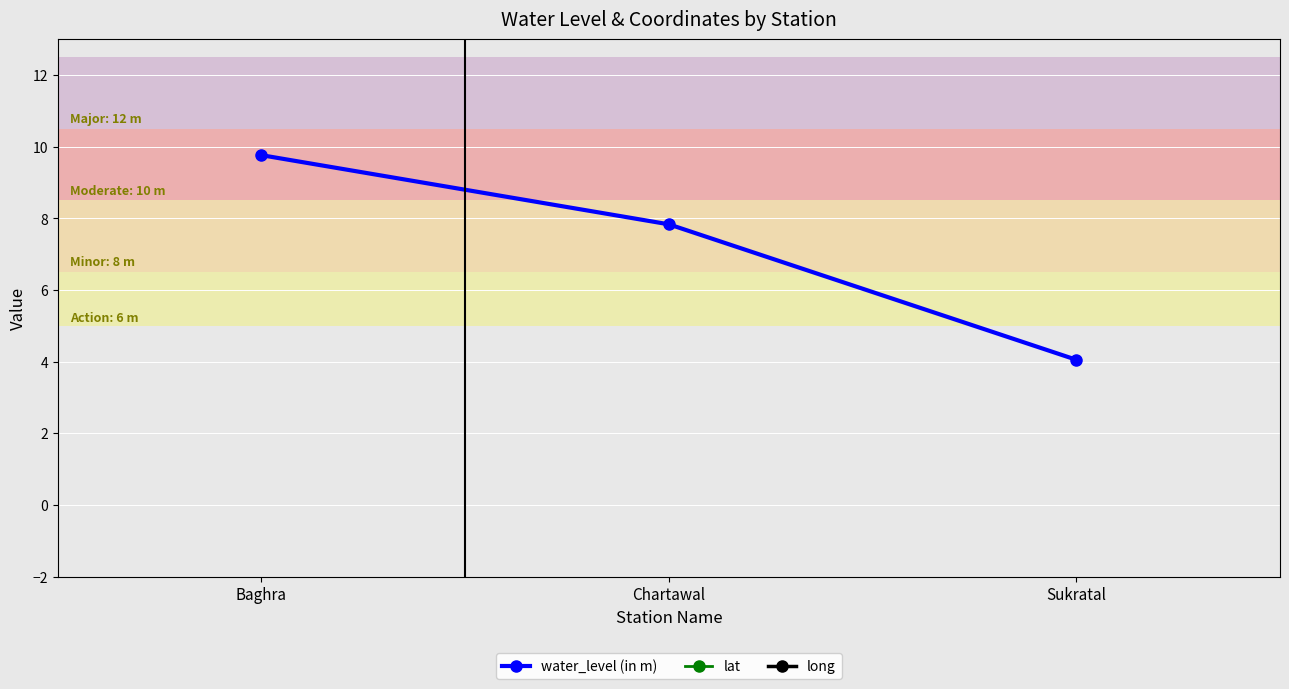

Reading left to right, extract all data points from this chart.

water_level (in m): Baghra=9.8	Chartawal=7.8	Sukratal=4.0
lat: Baghra=29.5	Chartawal=29.5	Sukratal=29.5
long: Baghra=77.6	Chartawal=77.6	Sukratal=78.0